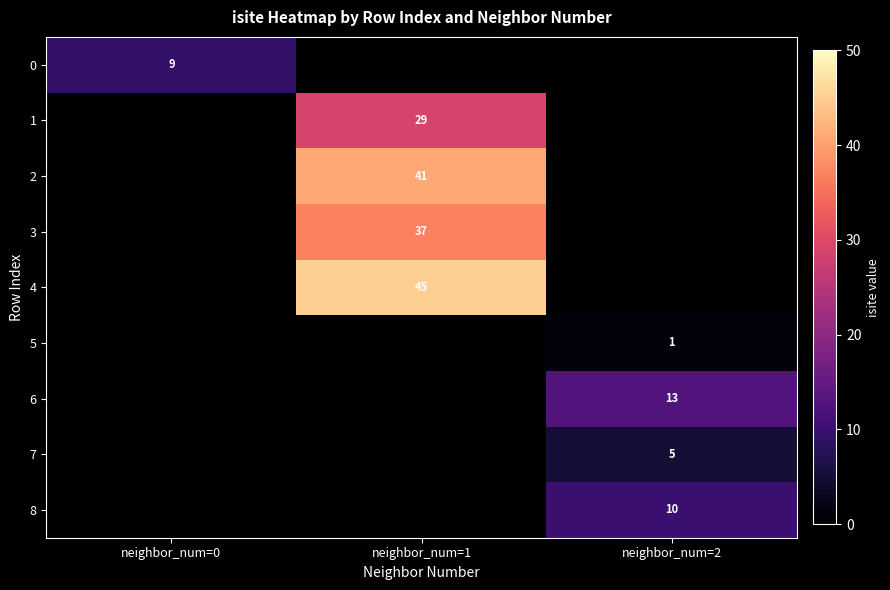

What is the average value of the 0 series?

3